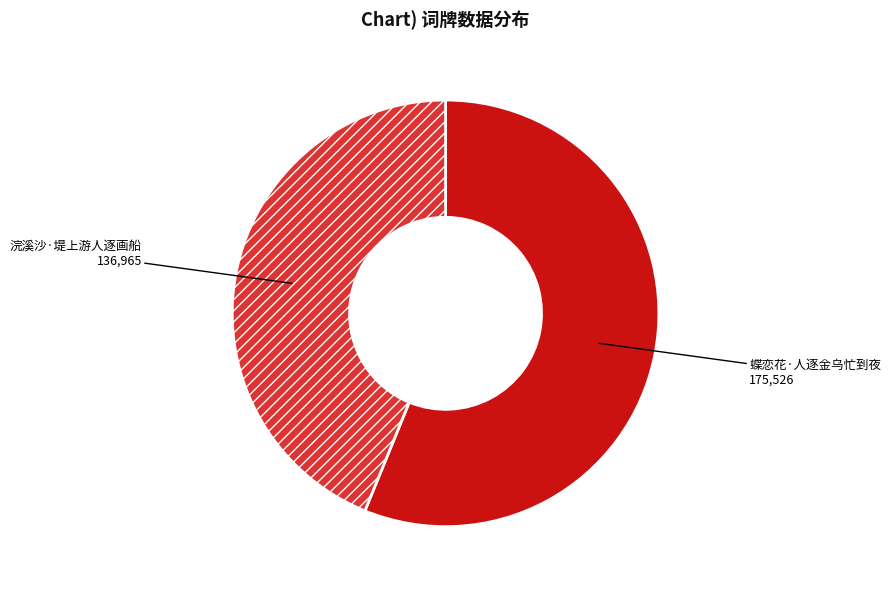

What is the majority slice?

蝶恋花·人逐金乌忙到夜